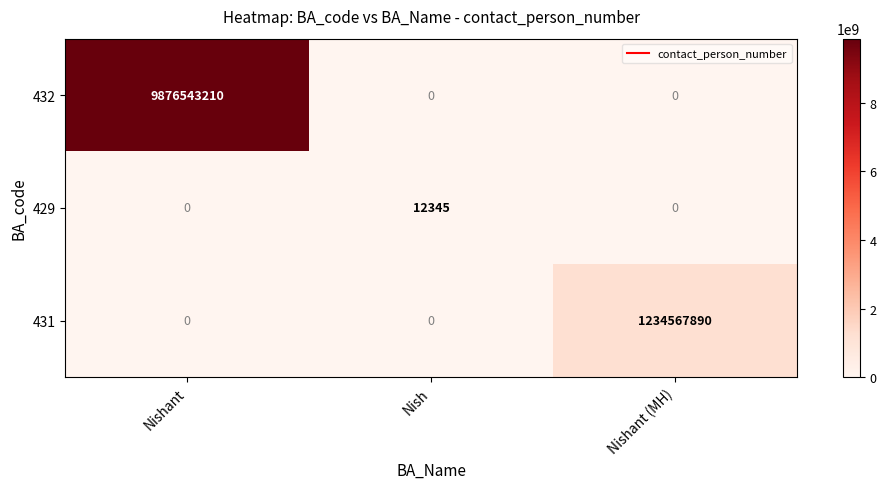

At which category is the sum across all series the highest?

Nishant